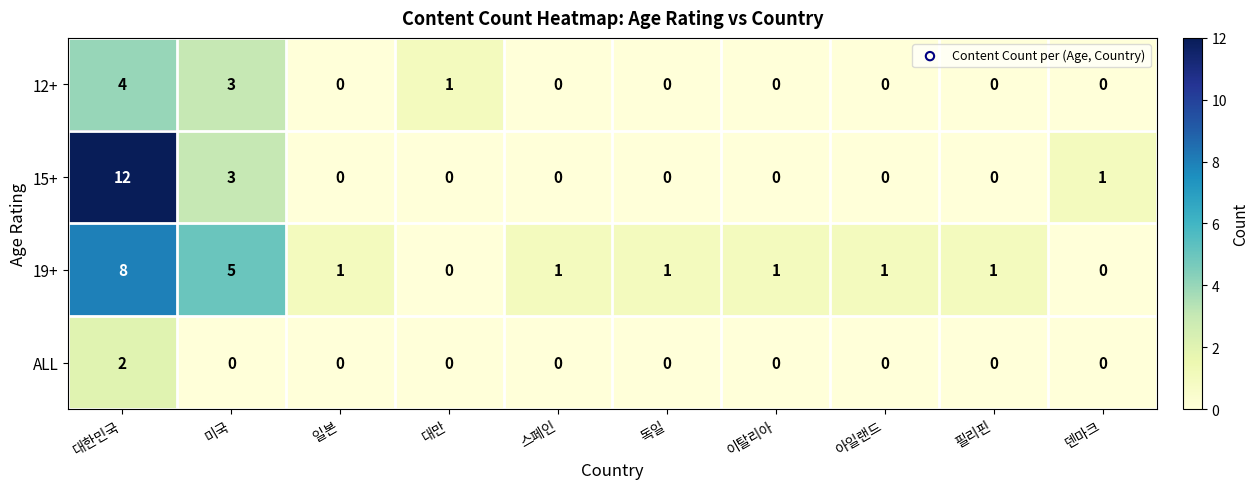

Which series has the largest range (max minus min)?

15+